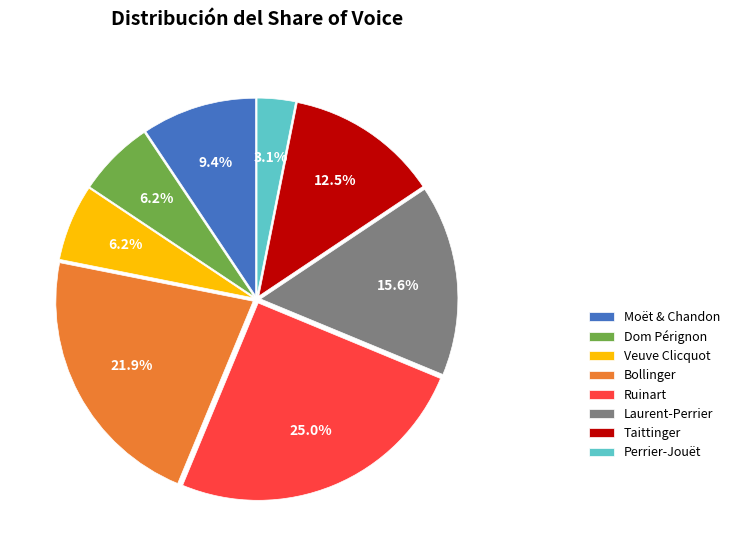

Which slice is the smallest?

Perrier-Jouët